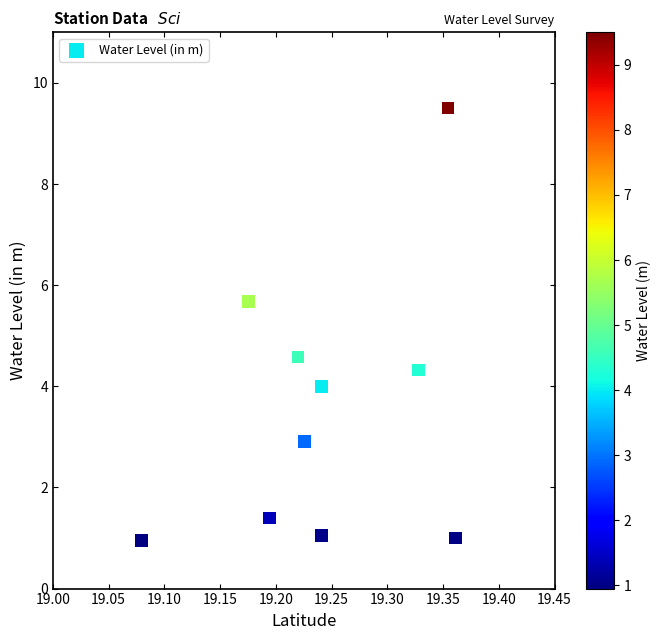

What is the average X value?

19.2